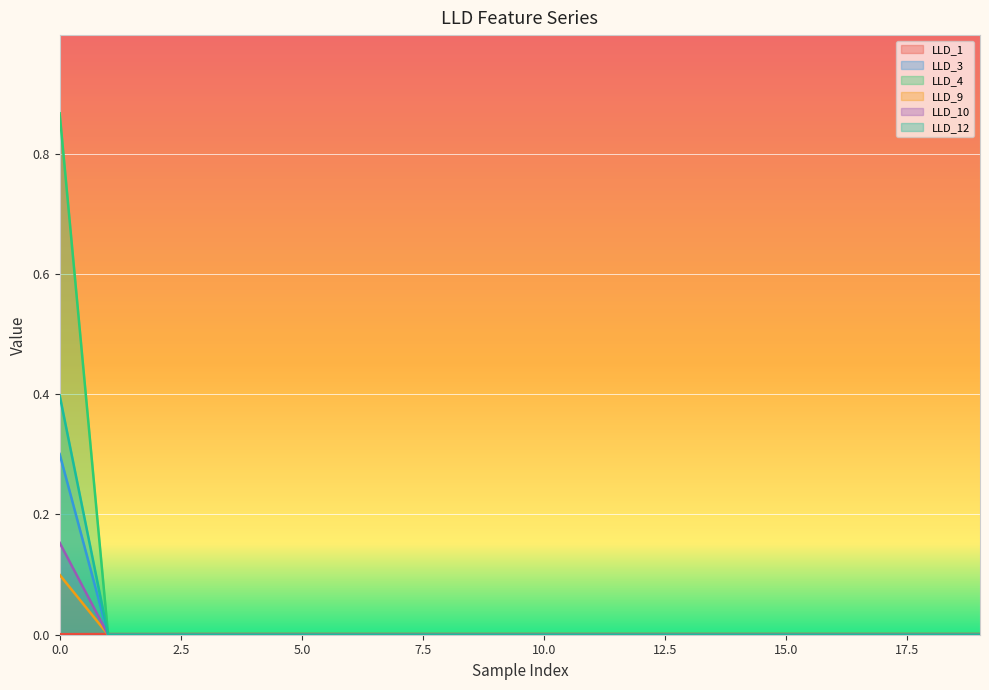

At 8, list the series in order from largest to smallest.

LLD_1, LLD_3, LLD_4, LLD_9, LLD_10, LLD_12